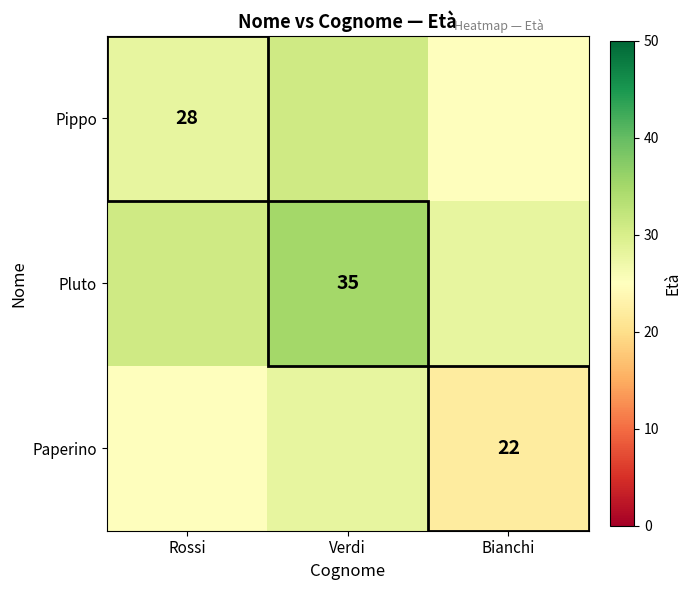

Is it true that Paperino equals 22 at Bianchi?

True